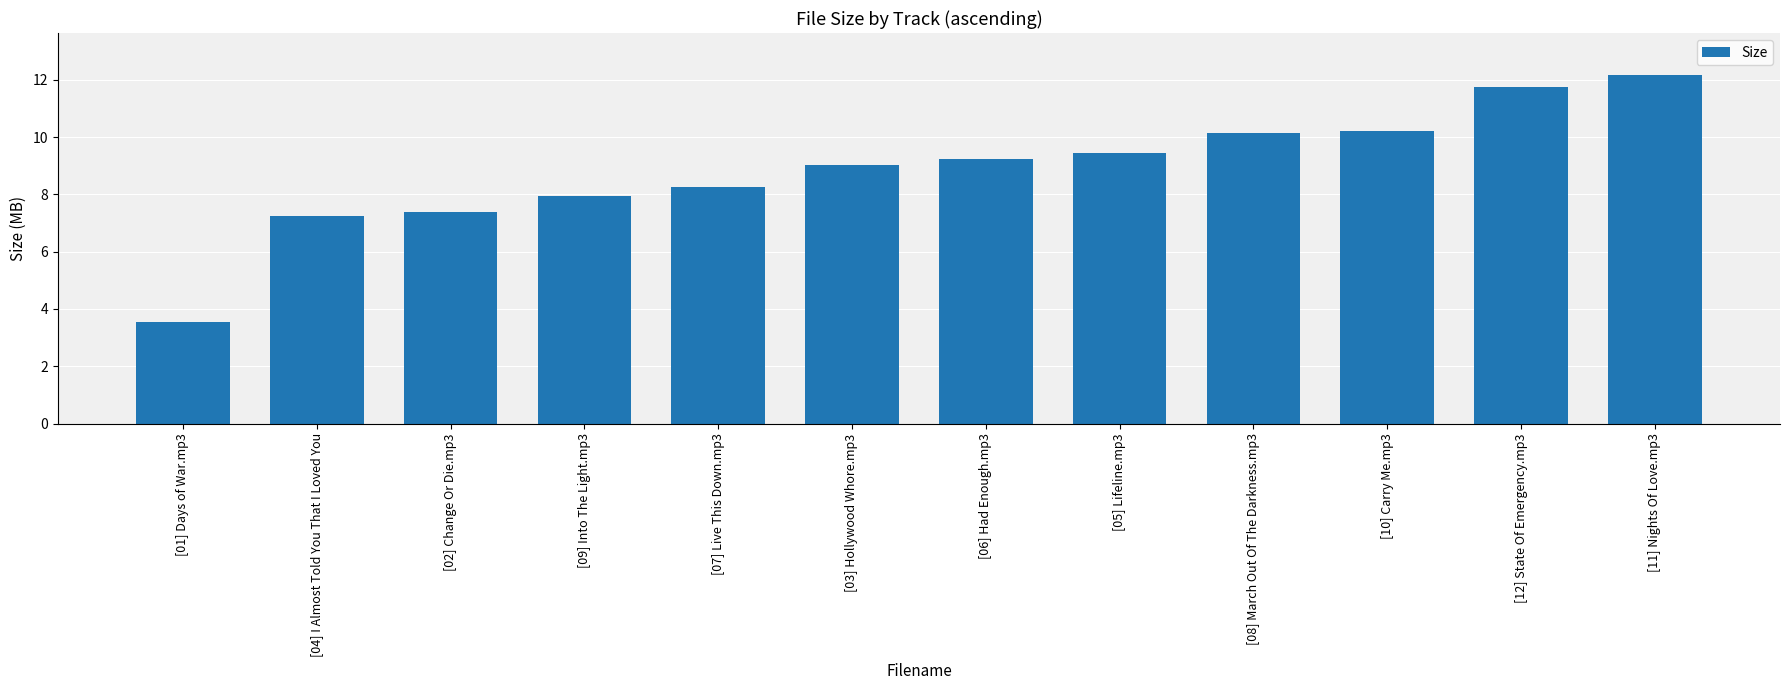

What is the label of the 9th bar from the left?

[08] March Out Of The Darkness.mp3